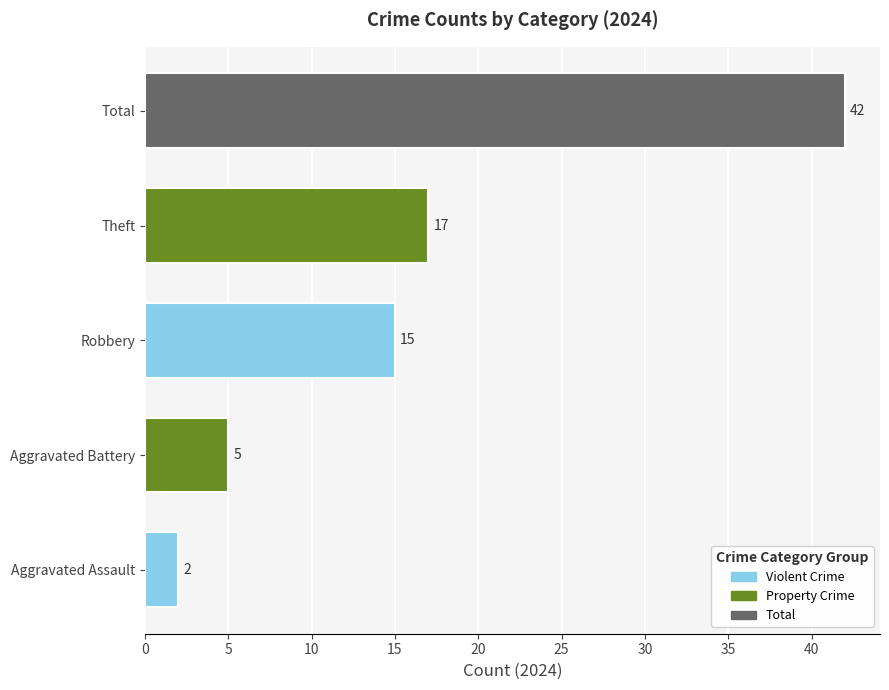

Which category has the highest value across all series?

Total